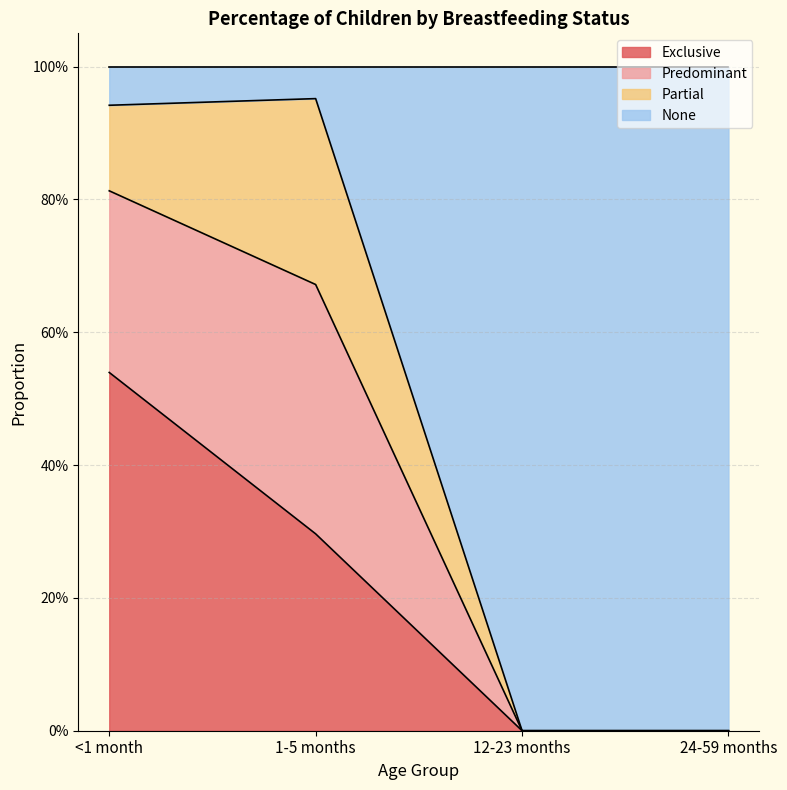

What are all the series names shown in the legend?

Exclusive, Predominant, Partial, None